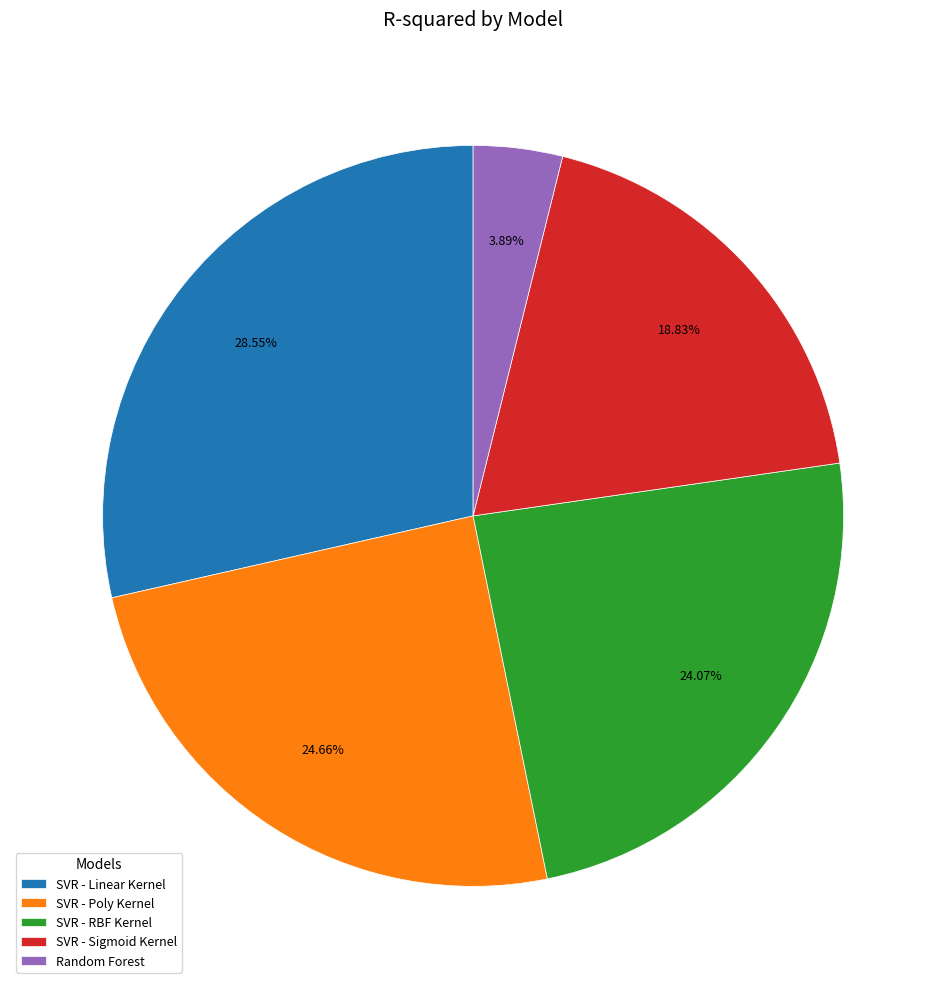

To the nearest percent, what is the difference between the SVR - RBF Kernel and SVR - Linear Kernel slice percentages?

4%